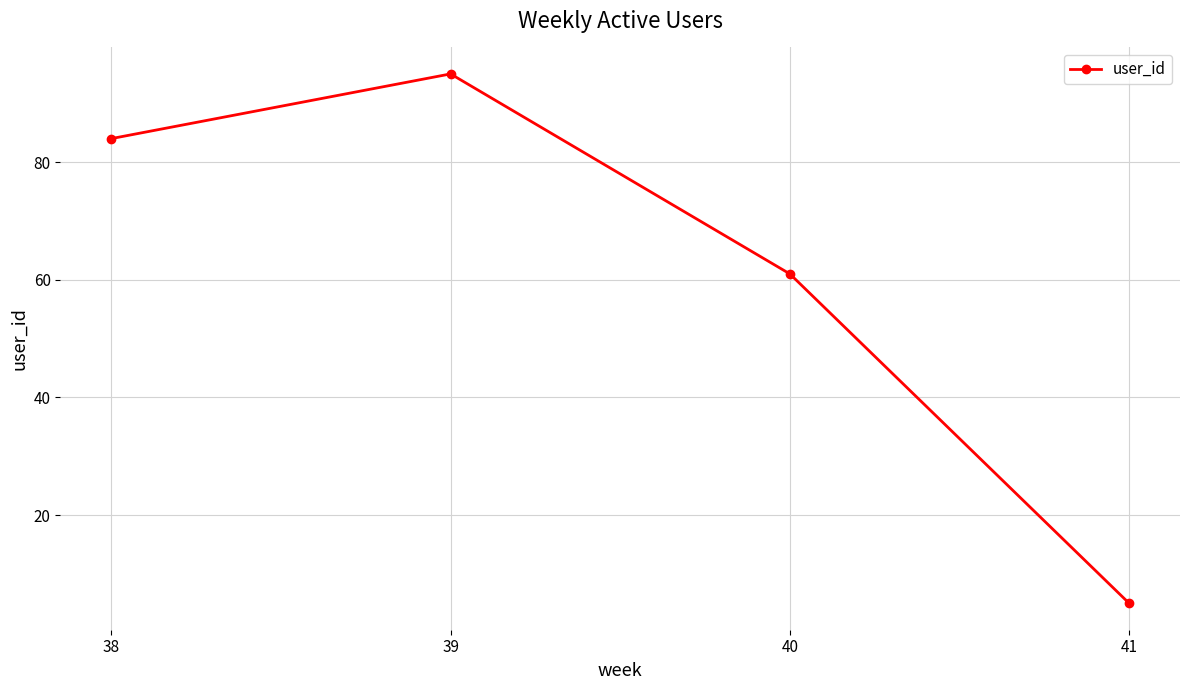

What is the difference between the values at 40 and 41?

56